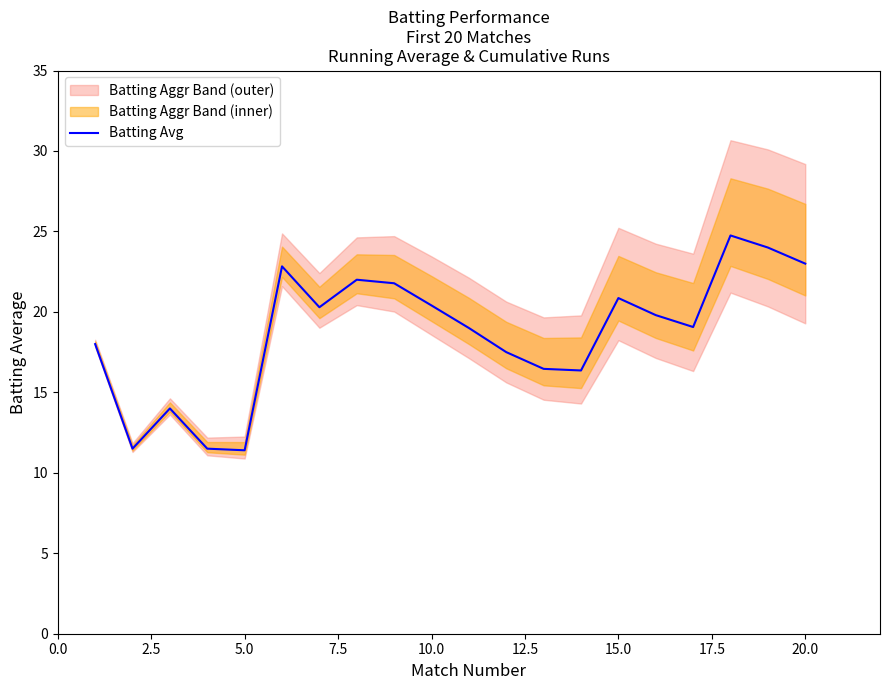

What is the highest value of the Batting Avg series?

24.8